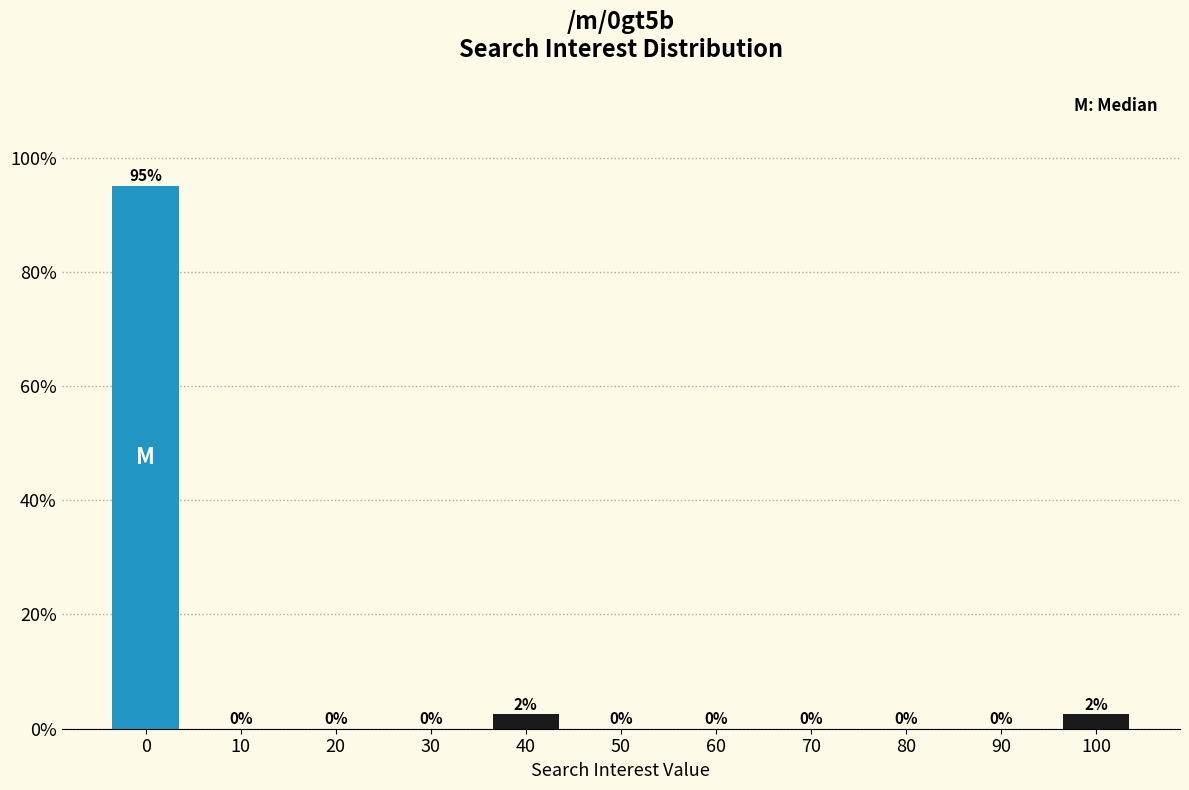

The chart shows a value of 0.0 at 20. True or false?

True